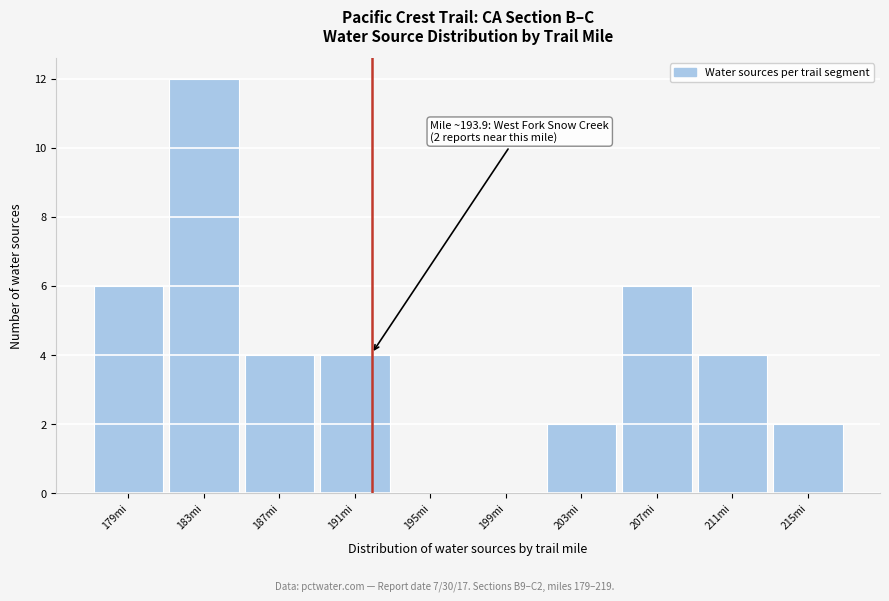

Reading left to right, extract all data points from this chart.

179mi=6	183mi=12	187mi=4	191mi=4	195mi=0	199mi=0	203mi=2	207mi=6	211mi=4	215mi=2